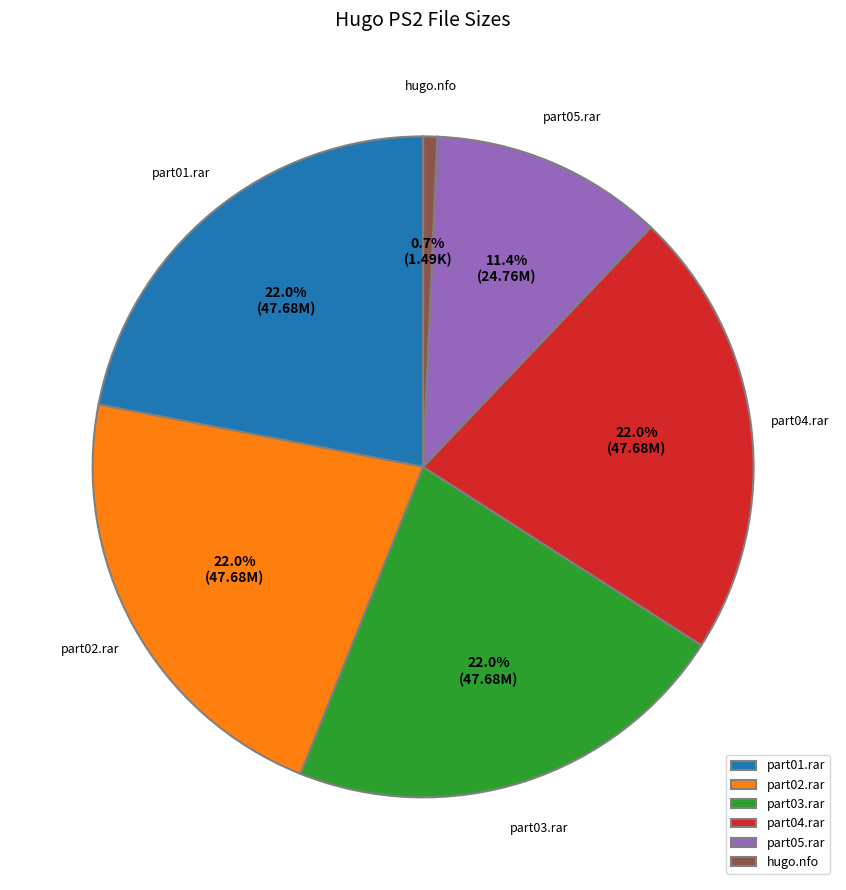

What is the ratio of the value at part03.rar to the value at part05.rar?

1.9